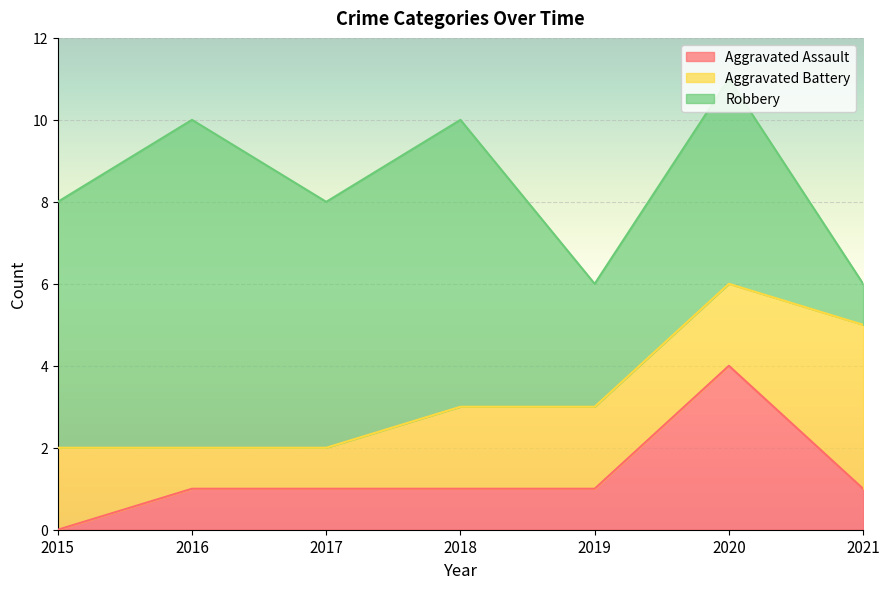

How many lines are shown in the chart?

3